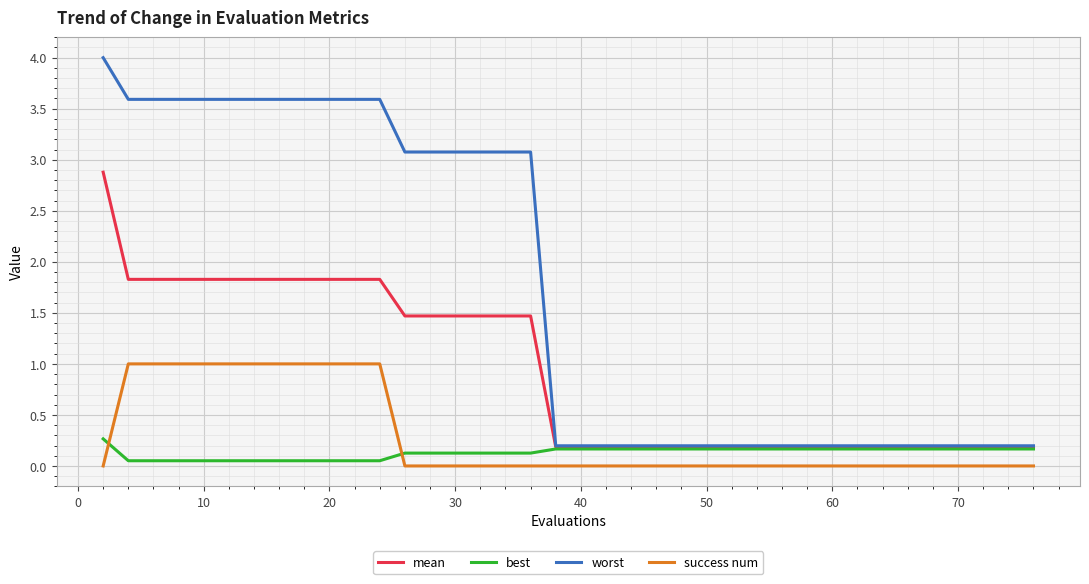

What is the maximum value for worst?

4.0